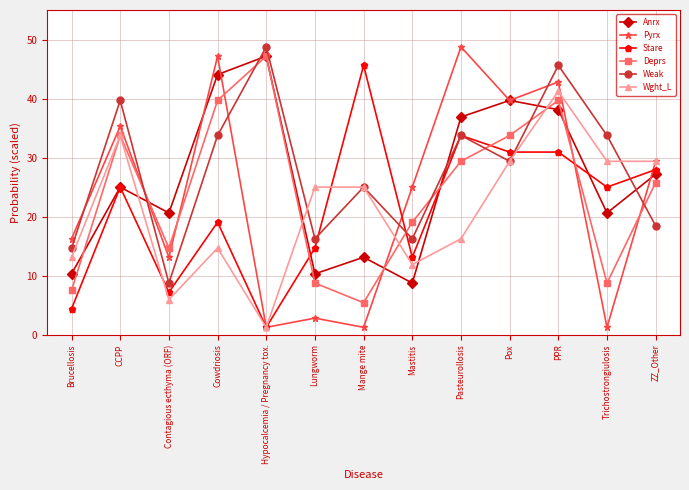

What is the value of the Deprs point at the 1st from the left?

7.5